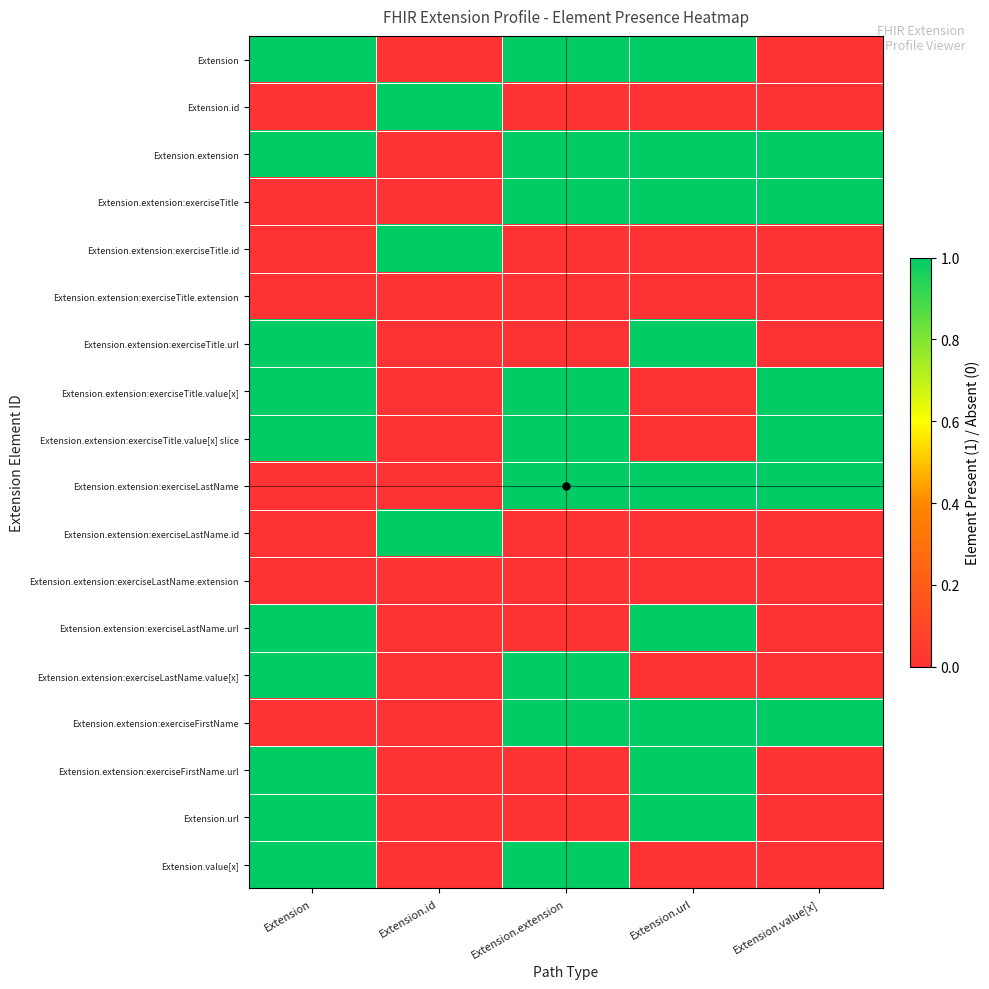

Count the number of categories in the chart.

5